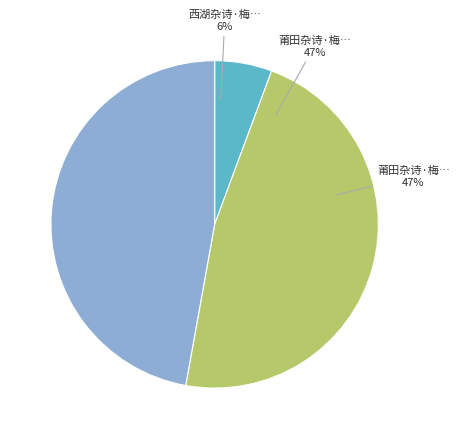

Count the number of slices in the pie.

3